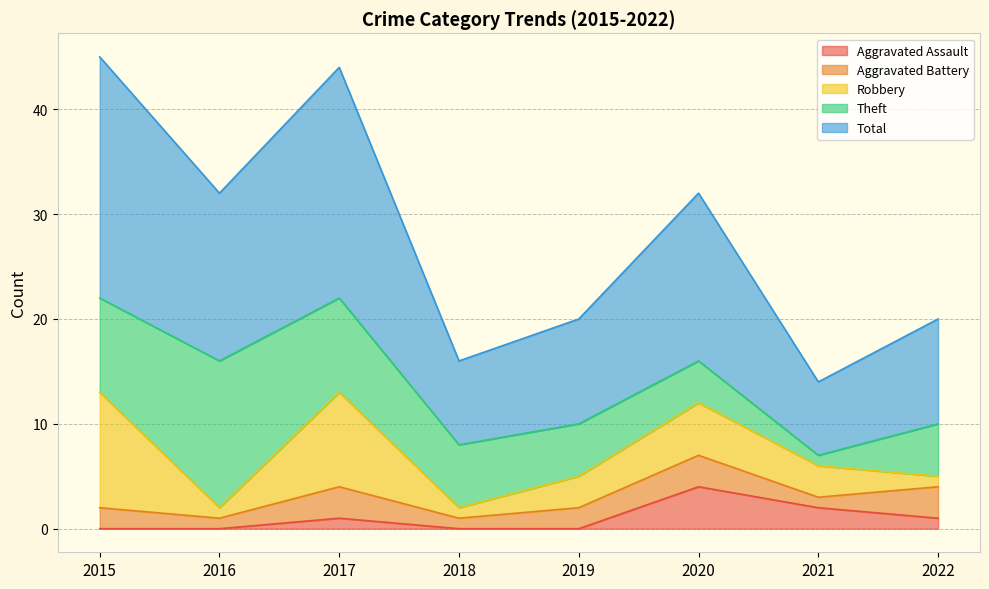

How many interior local valleys does the Theft series have?

1